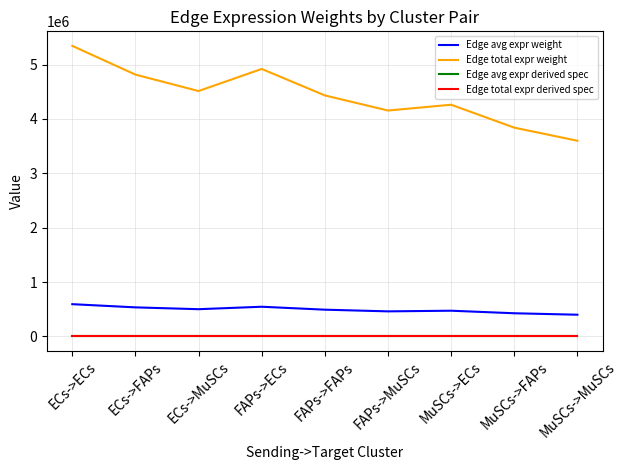

Is this an area chart (filled region under the line)?

No